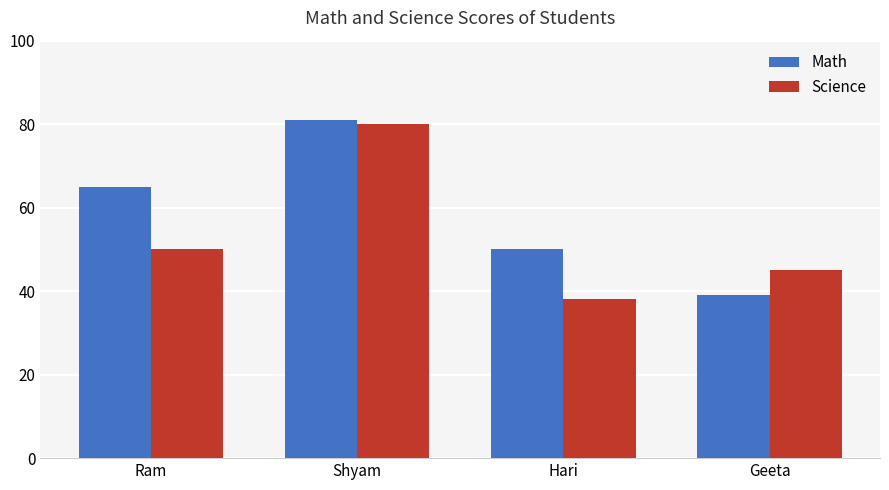

Reading right to left, transcribe all the data shown in this chart.

Math: Geeta=39	Hari=50	Shyam=81	Ram=65
Science: Geeta=45	Hari=38	Shyam=80	Ram=50